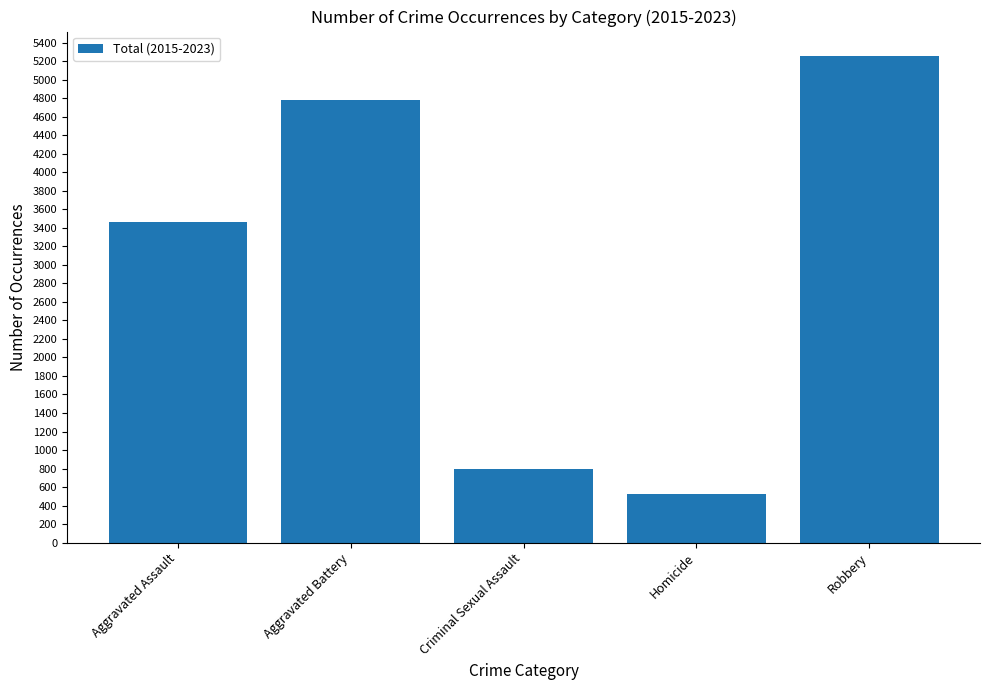

What is the value of the 1st bar from the left?

3457